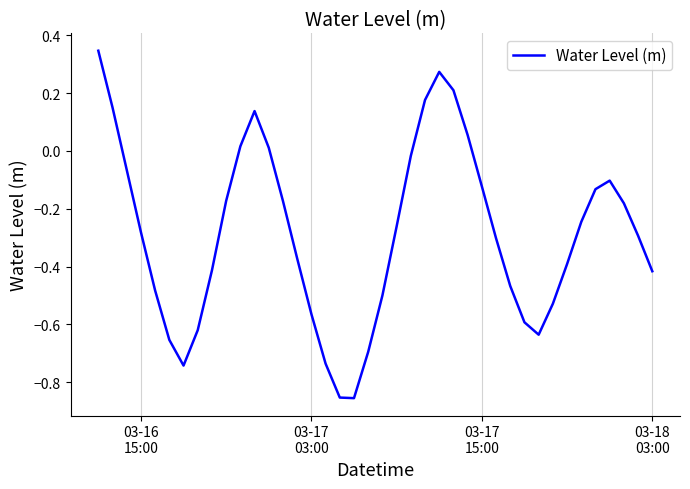

How many negative values are there?

31